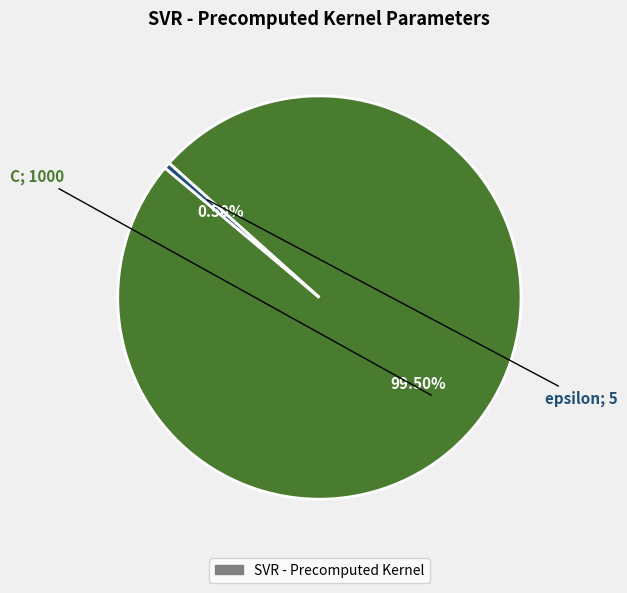

Is there any slice that represents more than half of the pie?

Yes